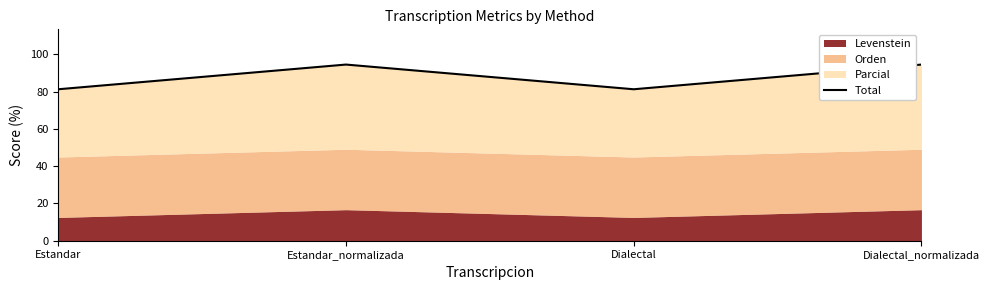

Where is the first local maximum?

Estandar_normalizada